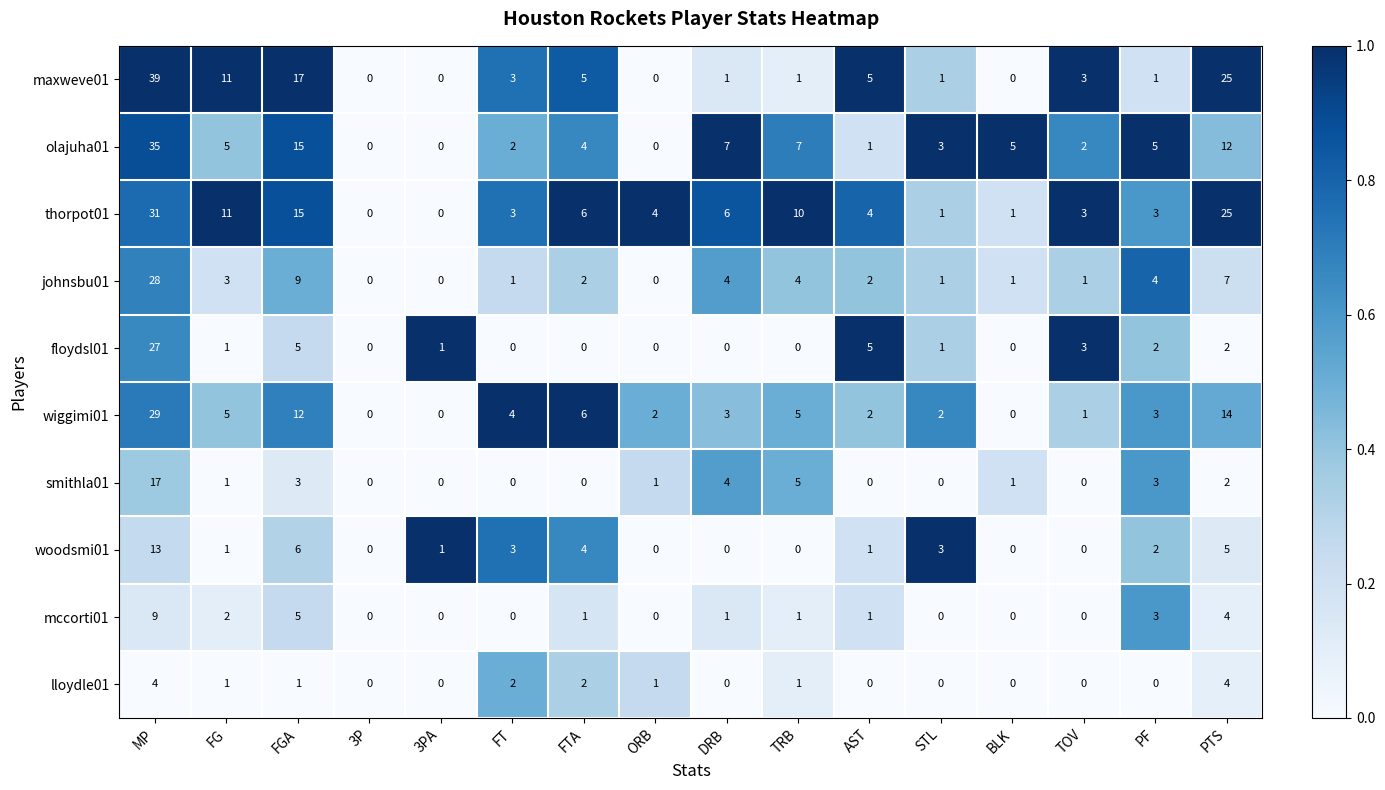

What is the total value across all series at FT?

18